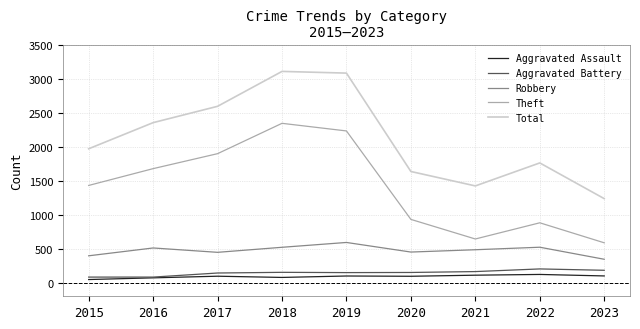

Does the chart display data point markers on the line(s)?

No